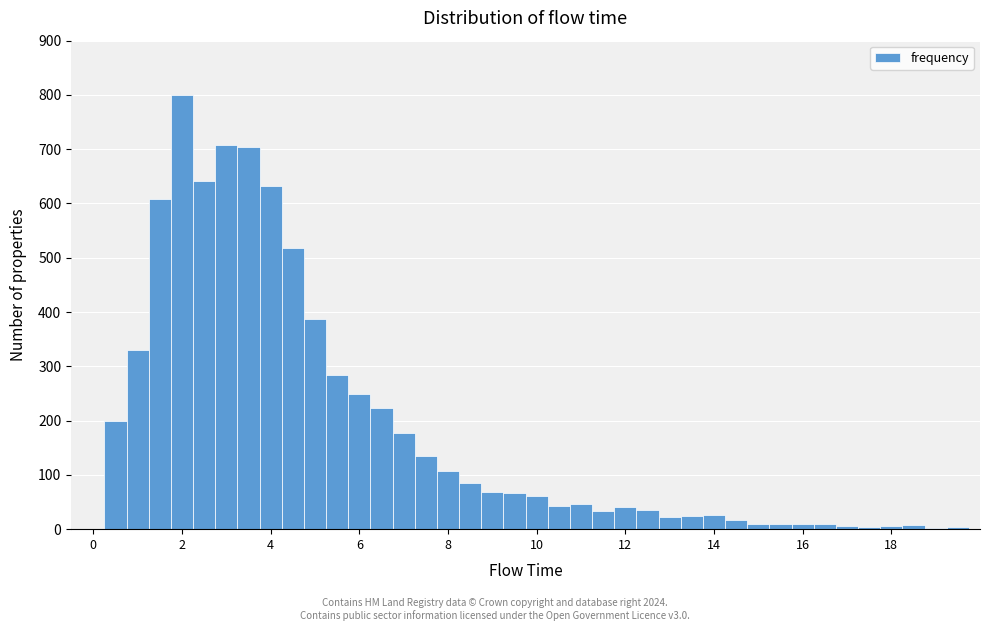

Around what value on the x-axis is the tallest bar? Give the approximate position of its centre, as read against the axis.

2.0